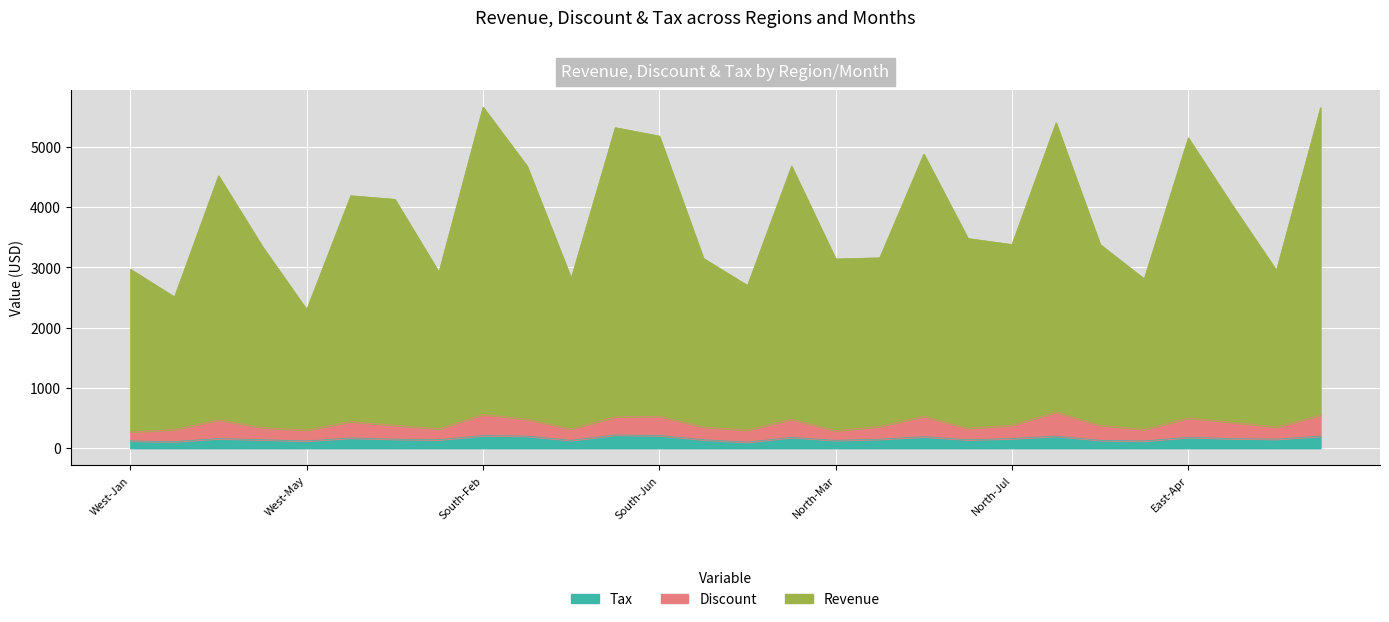

What is the maximum value for Tax?

220